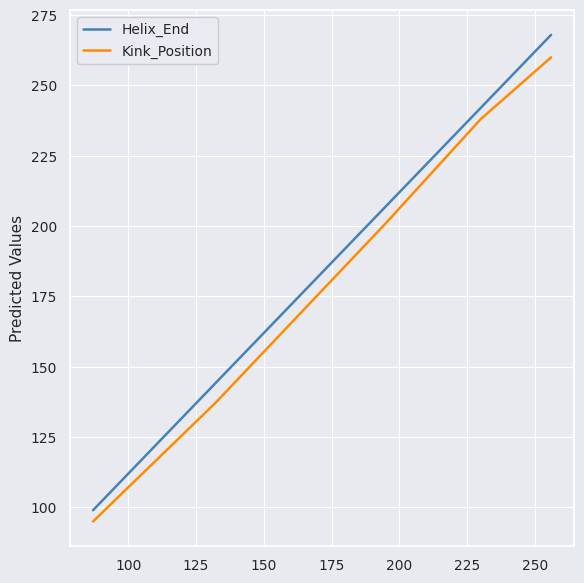

Which series has the largest range (max minus min)?

Helix_End